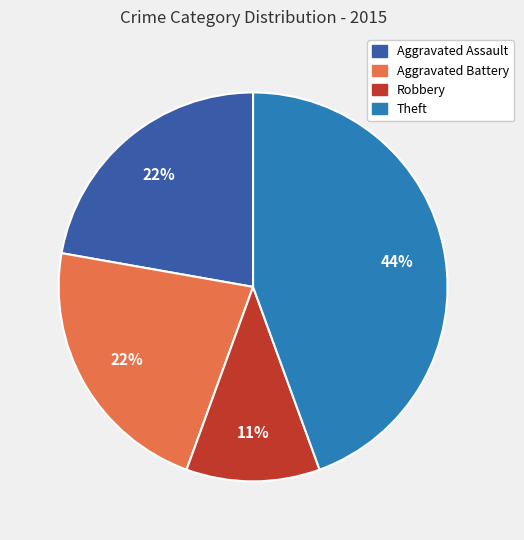

Is it true that Aggravated Battery is 12% of the pie?

False